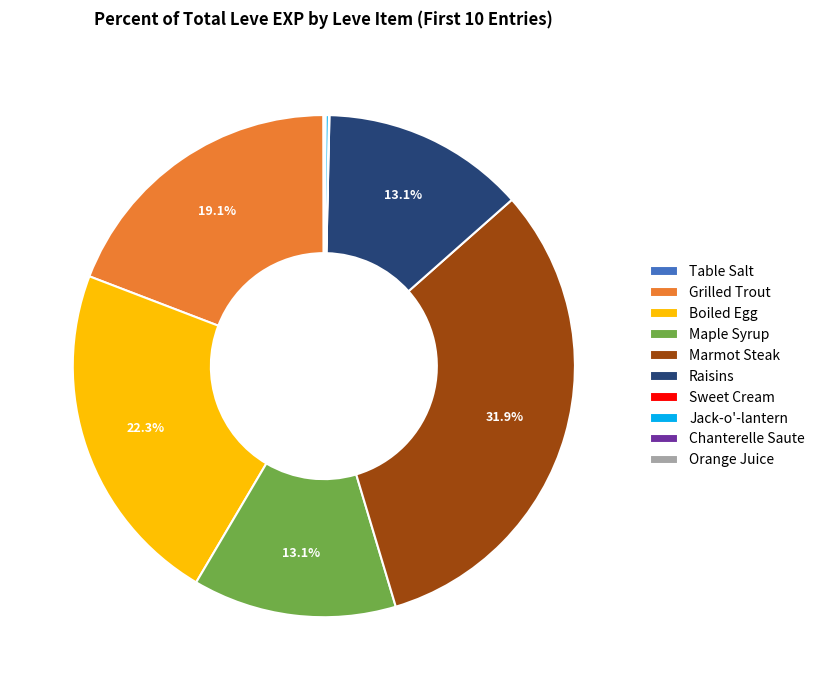

Is there any slice that represents more than half of the pie?

No